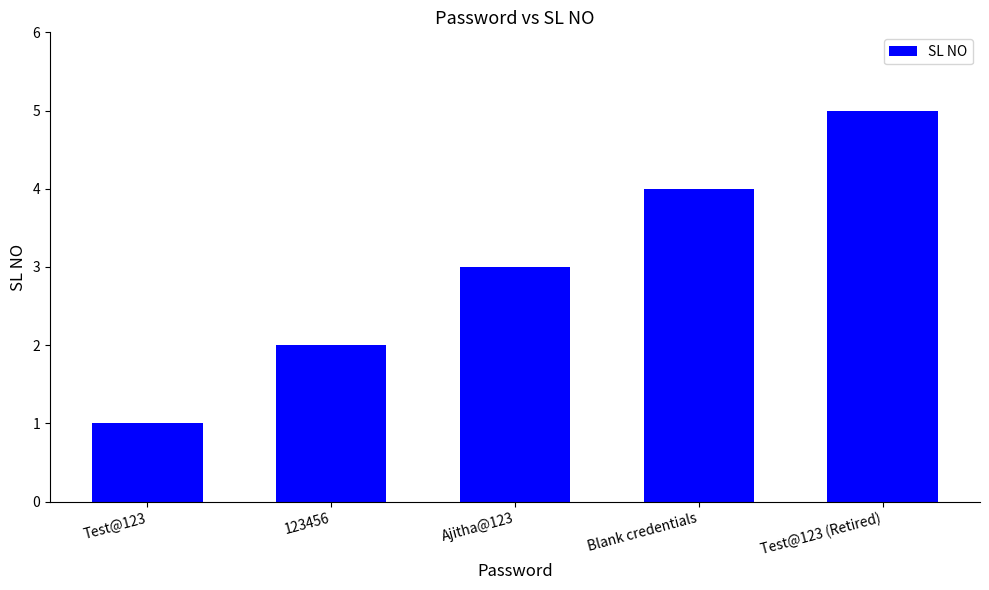

What is the label of the 3rd bar from the right?

Ajitha@123